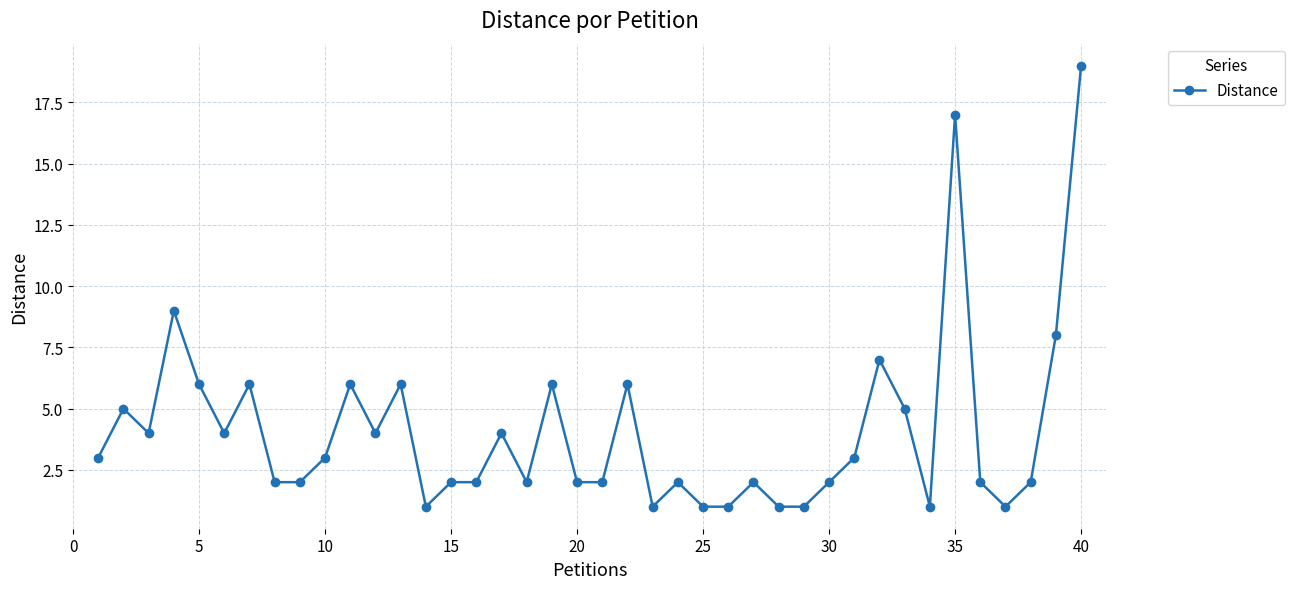

How many categories are shown in the chart?

40